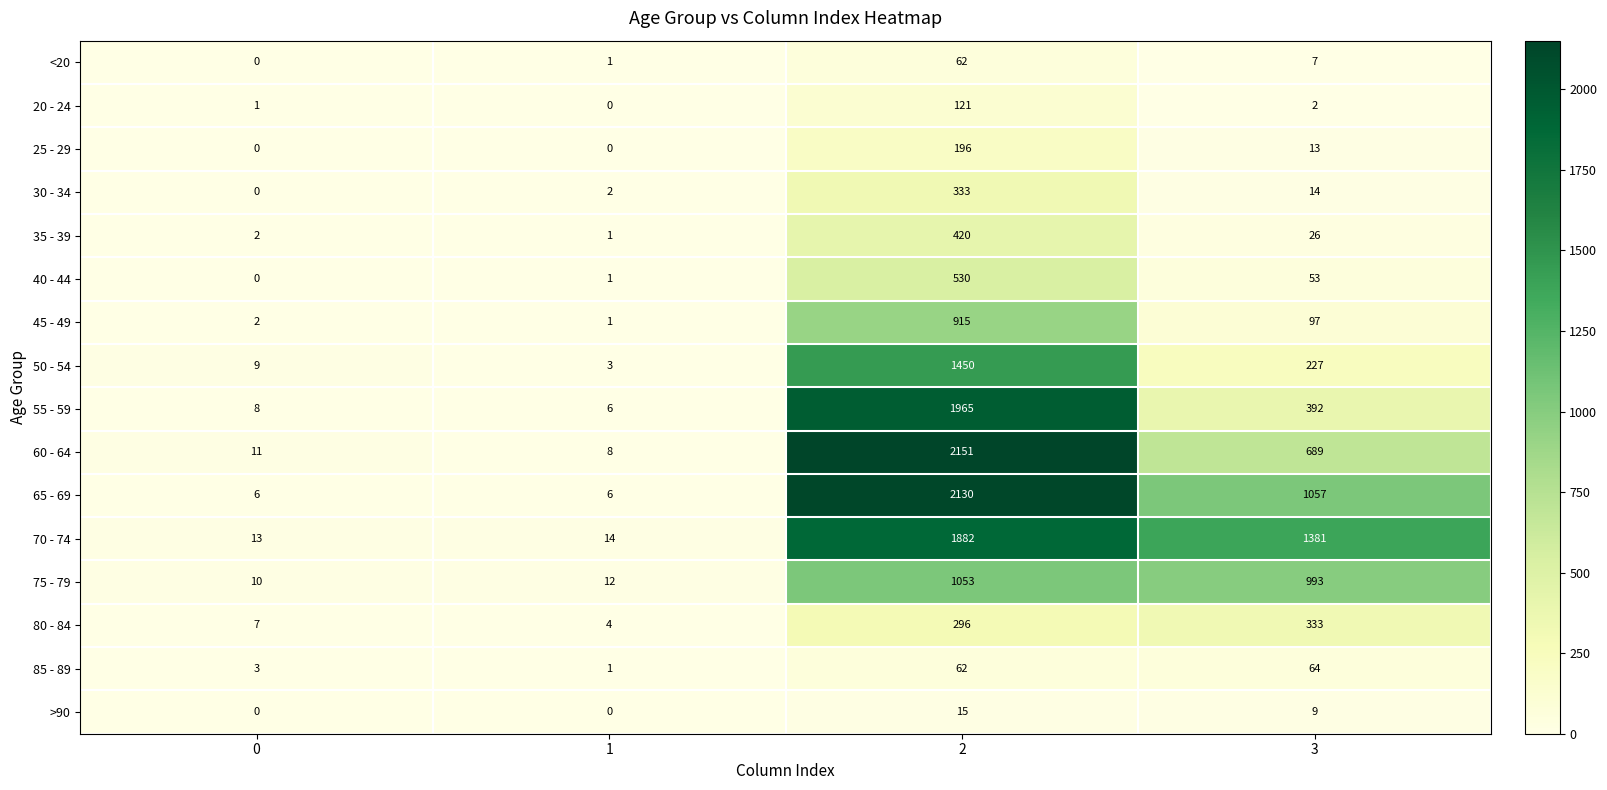

Which series has the largest range (max minus min)?

60 - 64